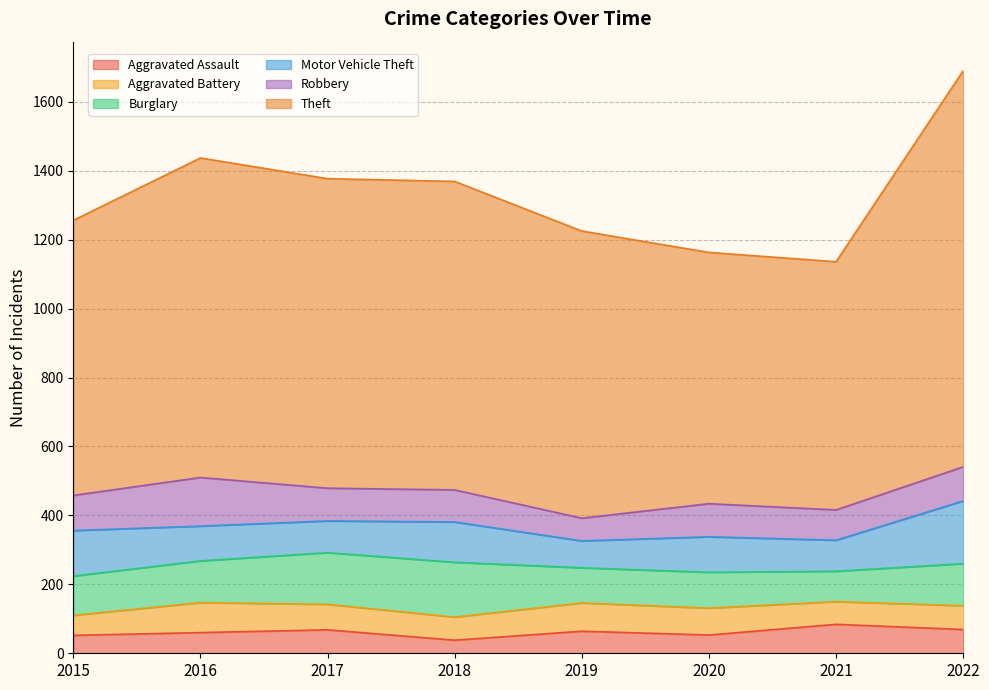

What is the value of the Theft point at the 1st from the left?

798